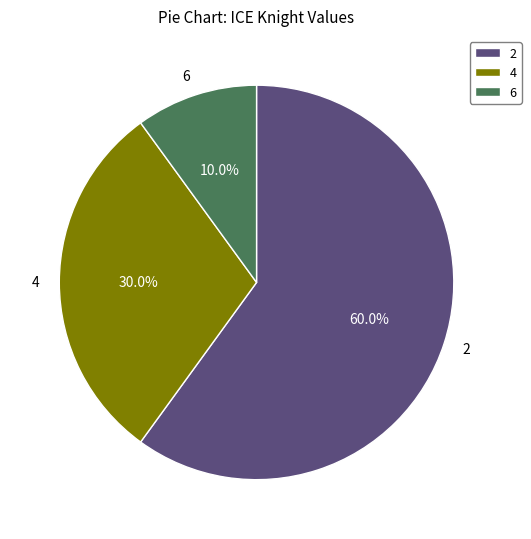

Which slice represents more than half of the pie?

2